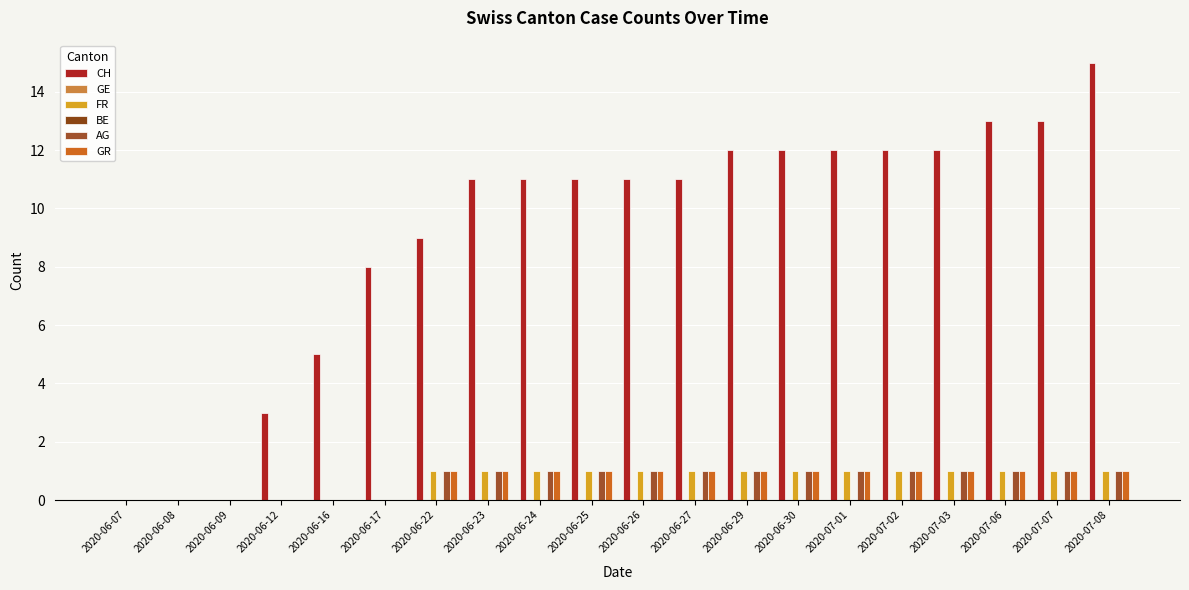

Which series has the largest range (max minus min)?

CH